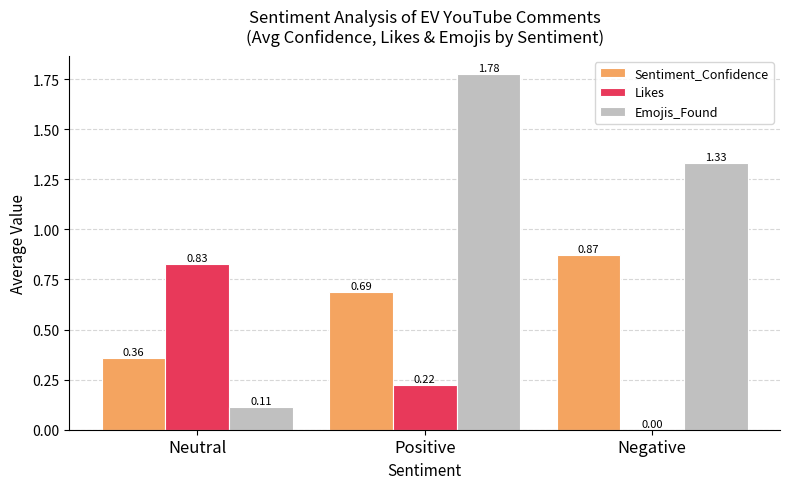

Where is Emojis_Found nearest to the value 0?

Neutral